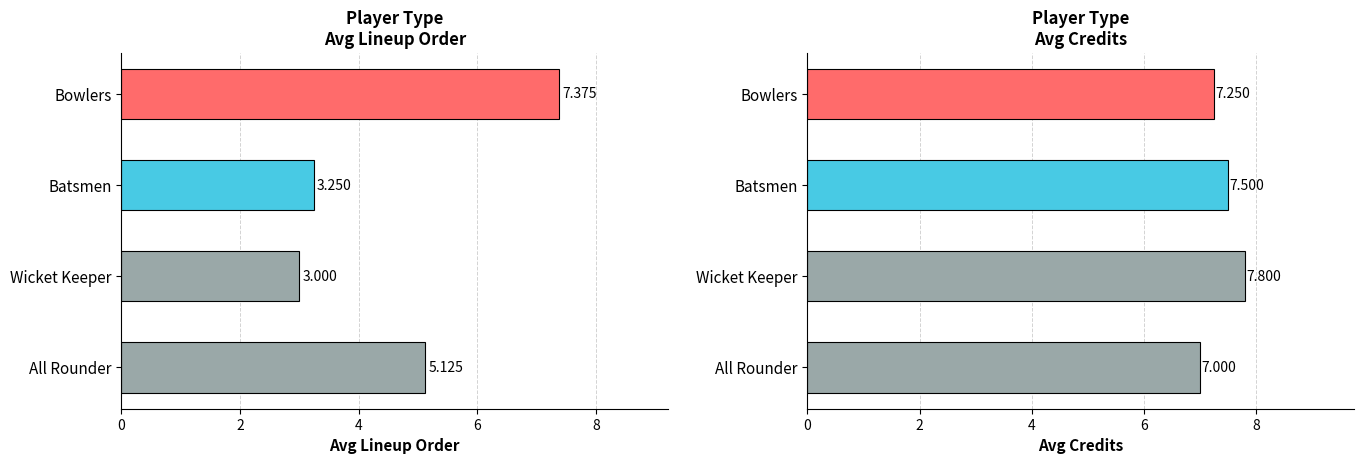

How many bars are there in total?

8